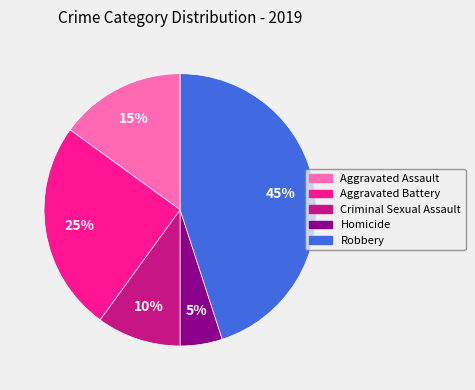

Is the sum of Homicide and Aggravated Assault greater than half?

No